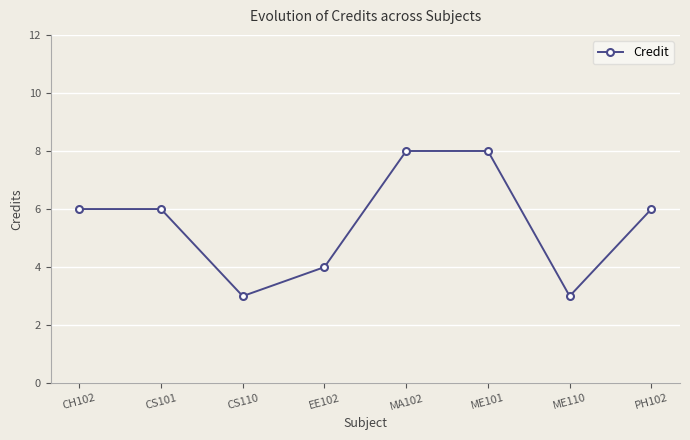

How many series are shown in this chart?

1